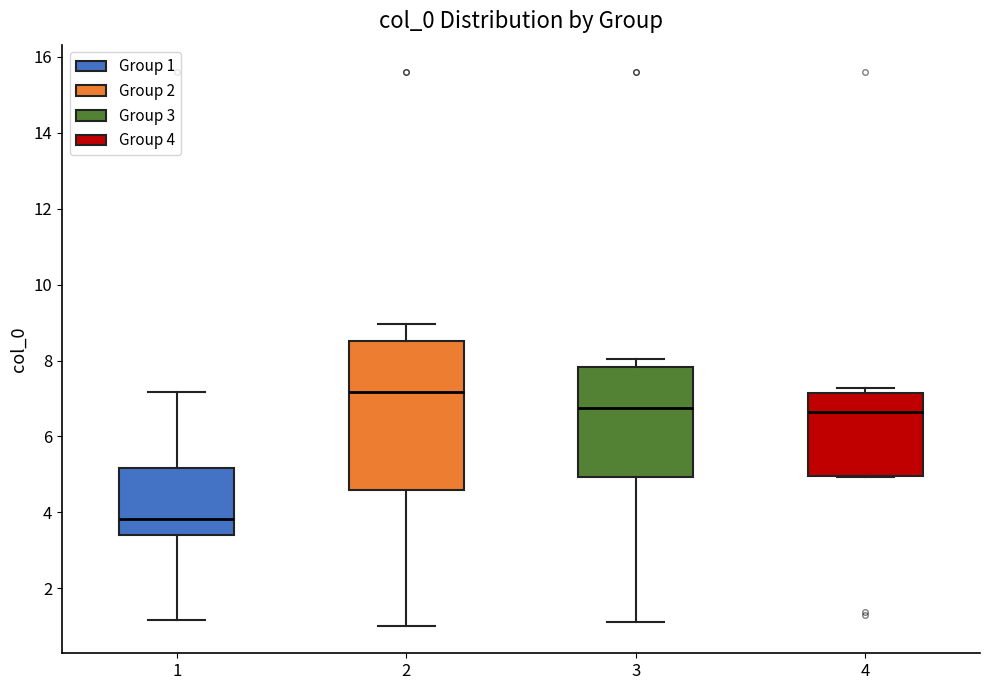

Reading left to right, read every box against the y-axis: the position of its median line, the range the box covers, and the ends of its whiskers. The values are not printed on the chart, so give them approximately, as read against the axis.

1: median 3.8, box 3.4 to 5.2, whiskers 1.2 to 7.2
2: median 7.2, box 4.6 to 8.6, whiskers 1.0 to 9.0
3: median 6.8, box 5.0 to 7.8, whiskers 1.2 to 8.0
4: median 6.6, box 5.0 to 7.2, whiskers 5.0 to 7.2 (just above the box's upper edge)